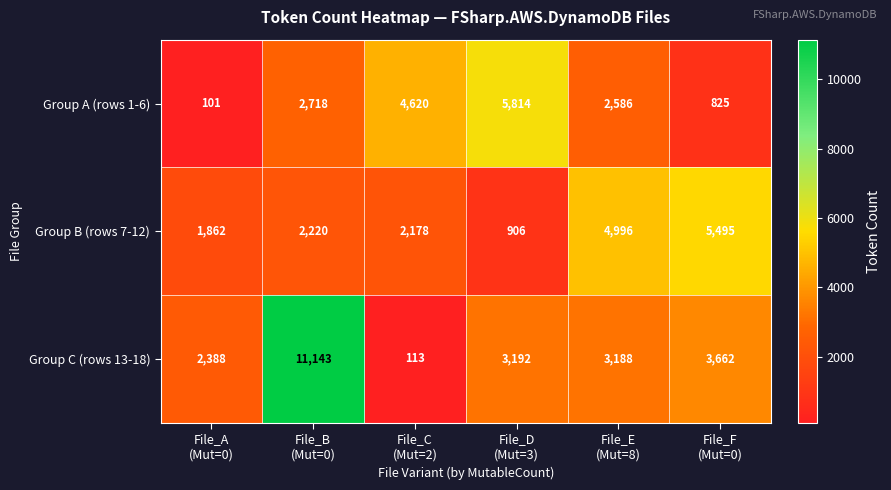

Count the number of data series in this chart.

3